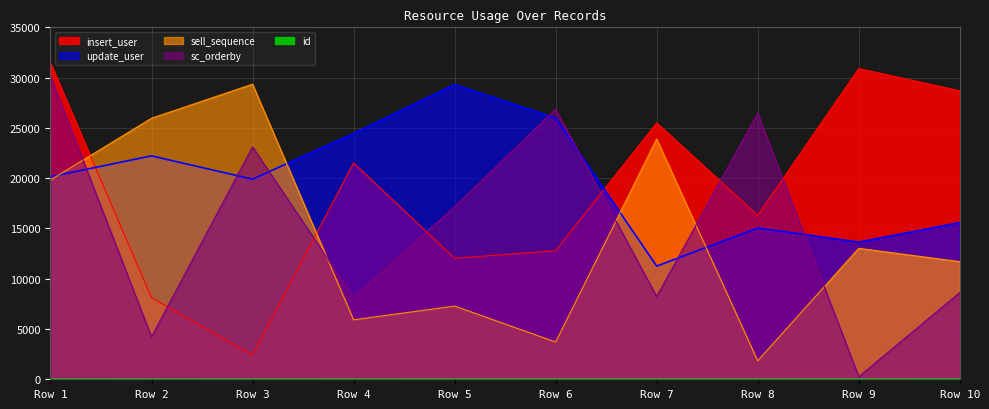

What are all the series names shown in the legend?

id, insert_user, update_user, sell_sequence, sc_orderby